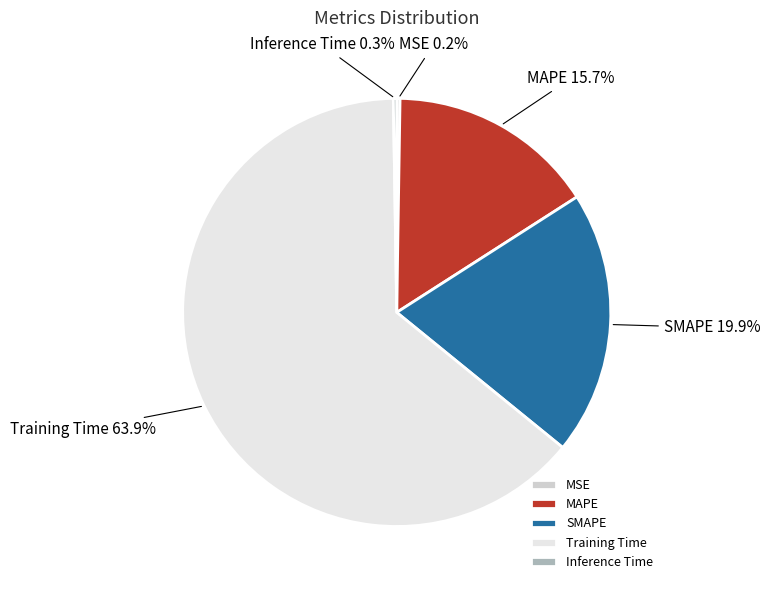

Does Training Time represent more than half of the total?

Yes